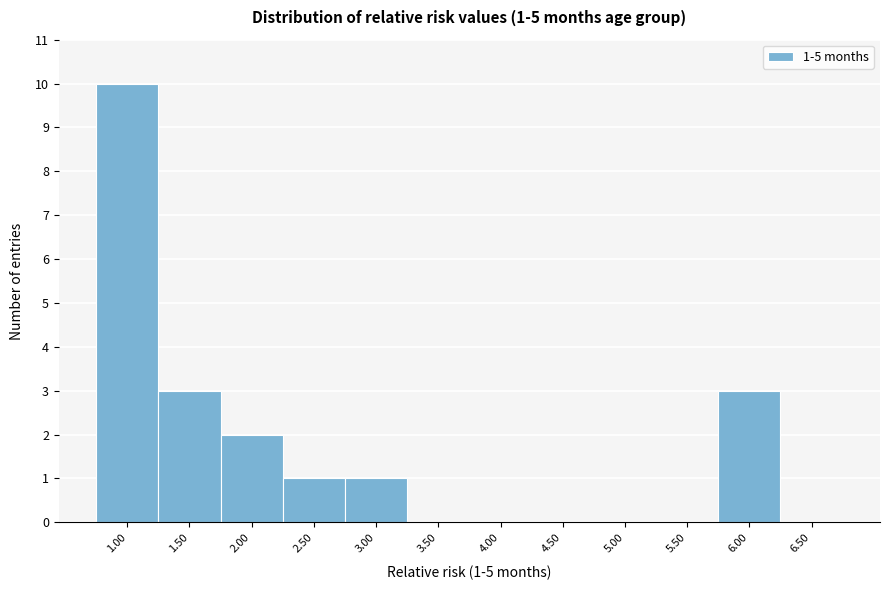

Reading left to right, extract all data points from this chart.

1.00=10	1.50=3	2.00=2	2.50=1	3.00=1	3.50=0	4.00=0	4.50=0	5.00=0	5.50=0	6.00=3	6.50=0